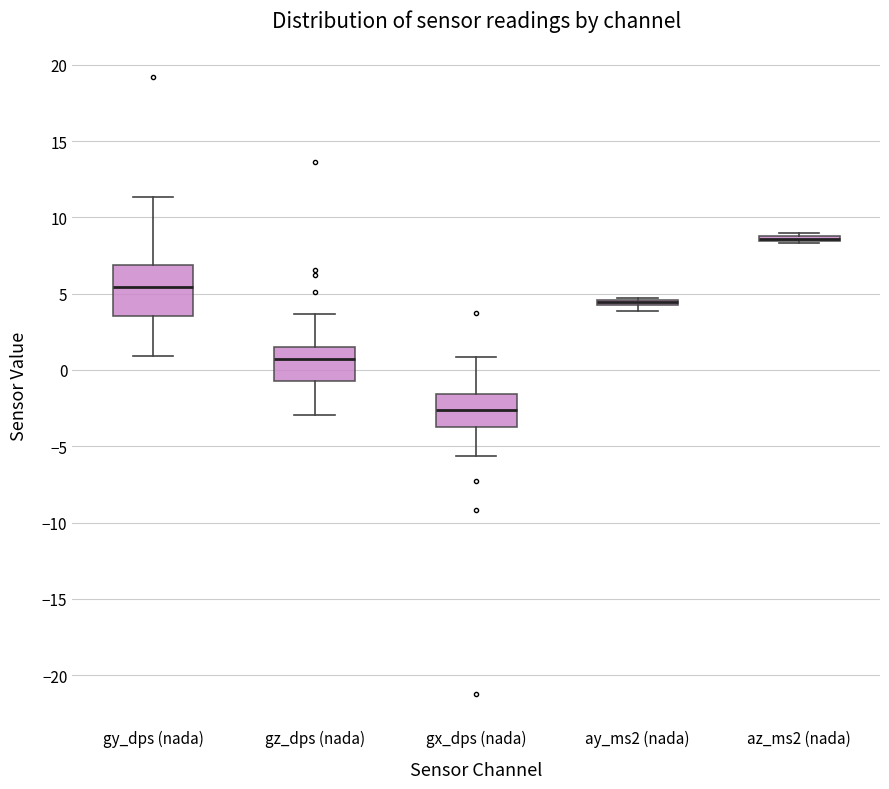

Which box is the tallest, from its lower edge to its upper edge?

gy_dps (nada)